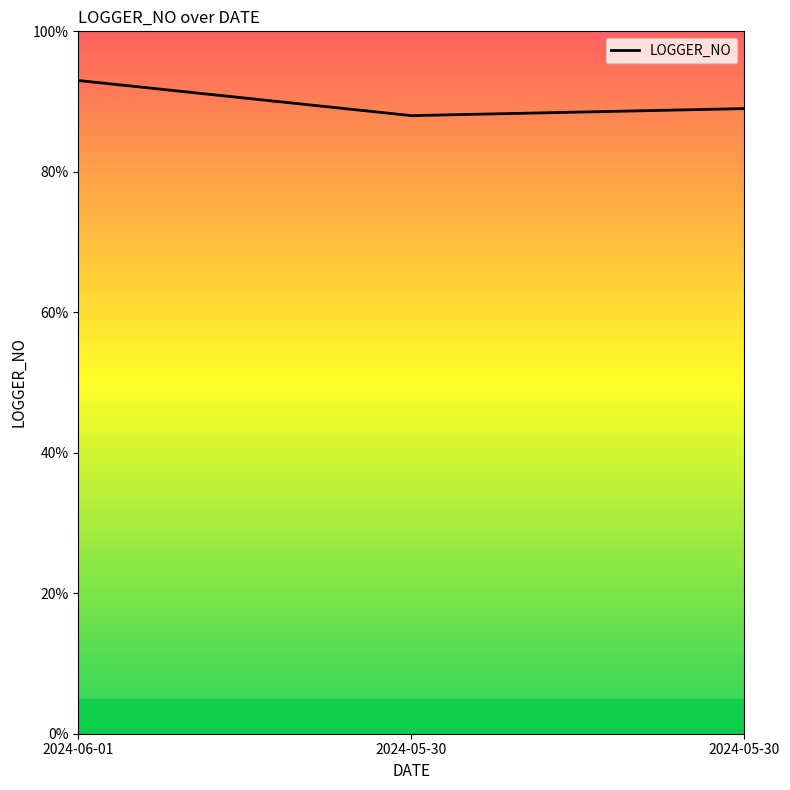

How many values are below 89?

1